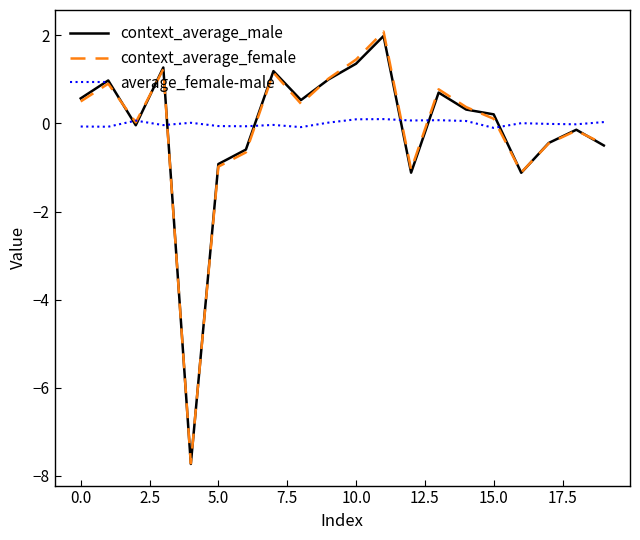

Which series has the largest range (max minus min)?

context_average_female